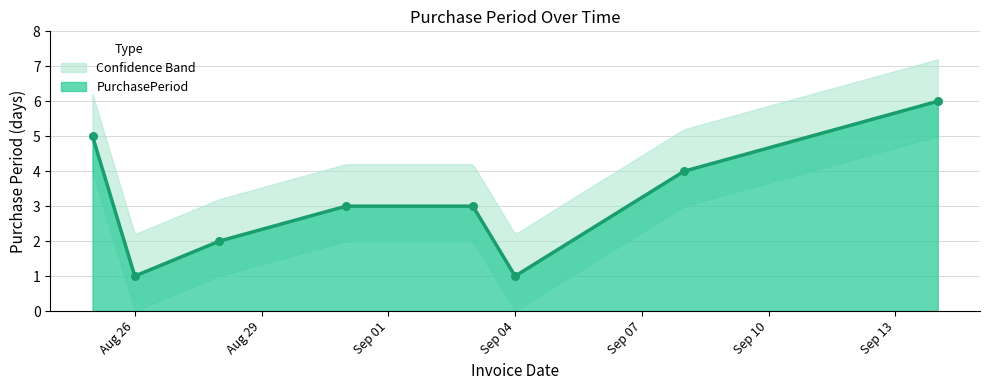

Approximately how many times larger is the value at 2015-08-31 compared to 2015-09-14?

0.5